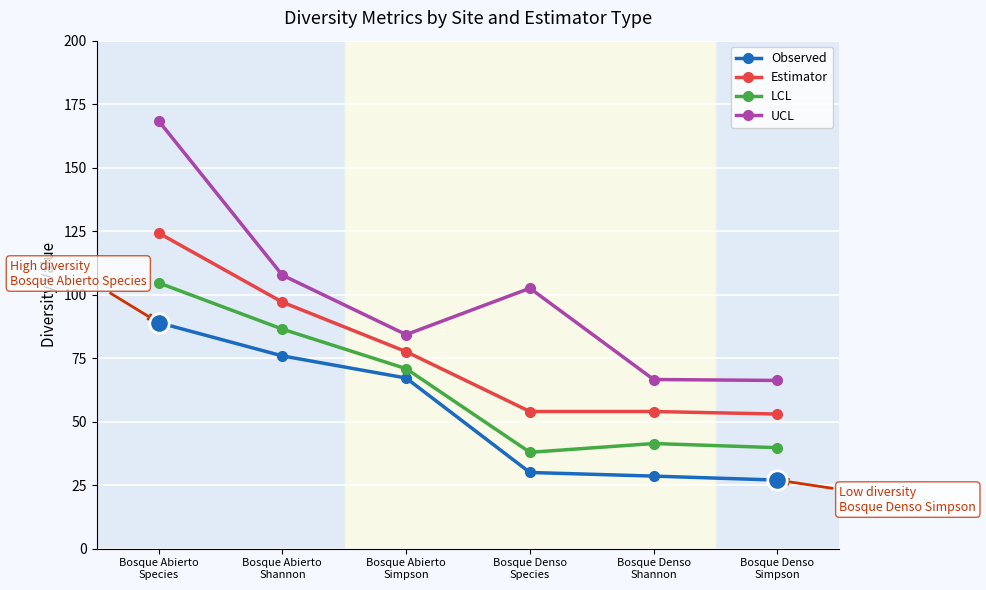

List the series in order of their peak value, highest first.

UCL, Estimator, LCL, Observed